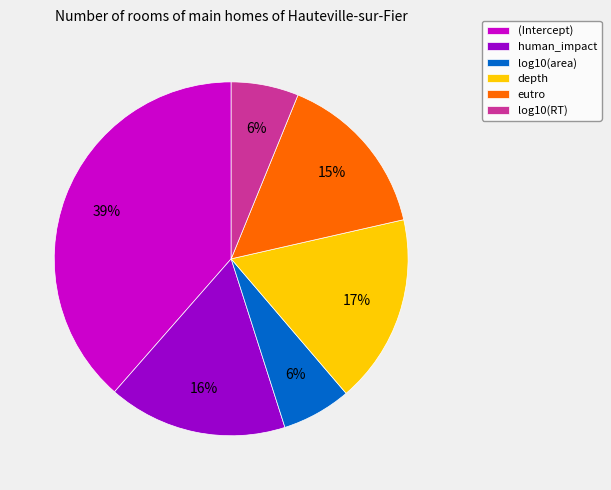

To the nearest percent, what portion does eutro represent?

15%